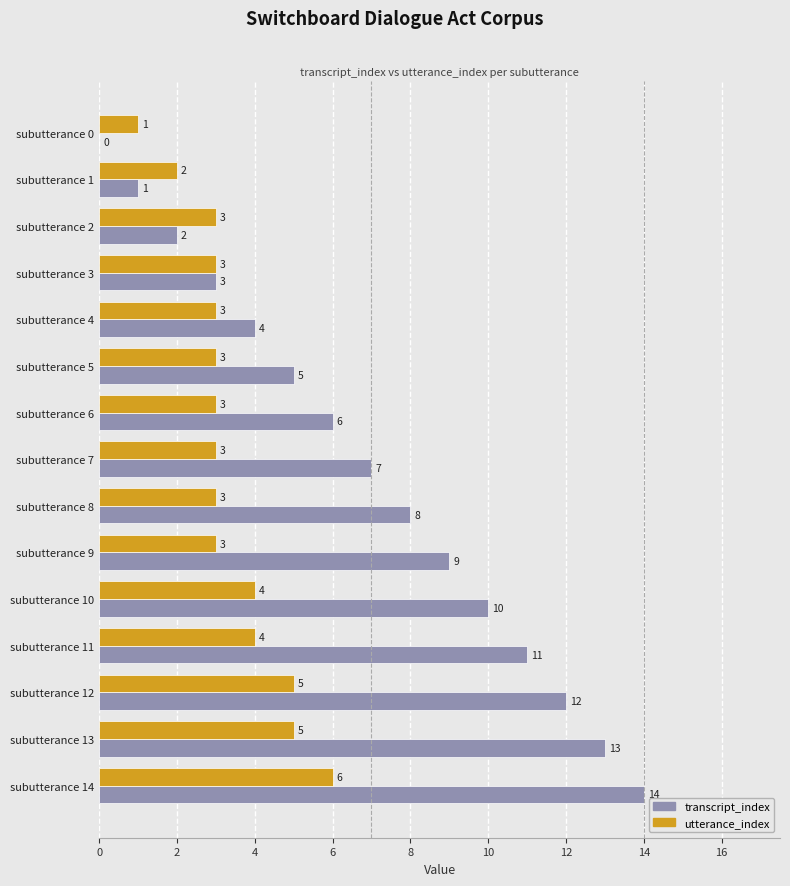

True or false: utterance_index has a value of 5 at subutterance 4.

False